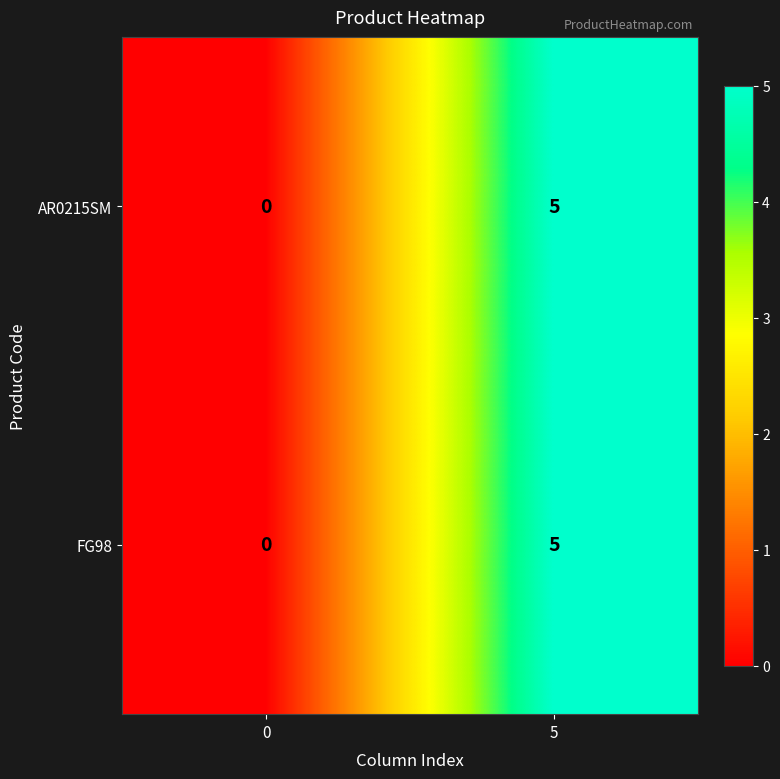

What is the difference between the maximum and minimum values in the FG98 series?

5